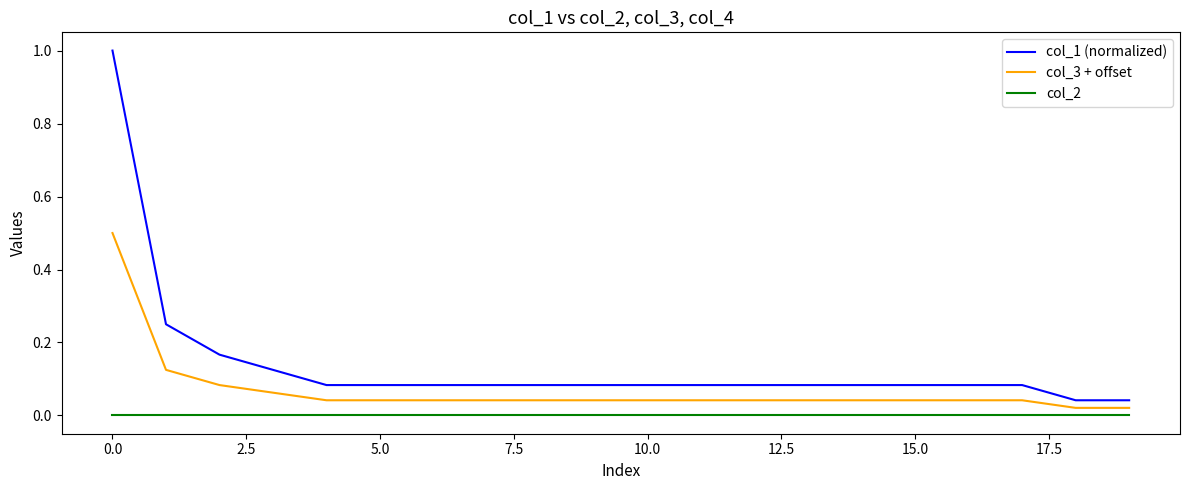

Which series has the largest total across all categories?

col_1 (normalized)